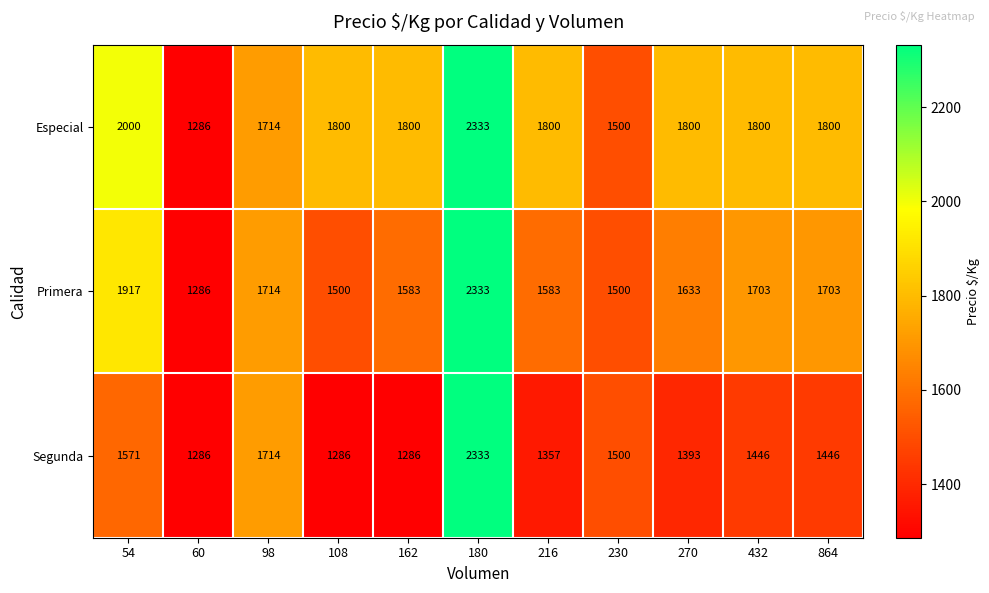

What is the difference between the highest and lowest values at 864?

354